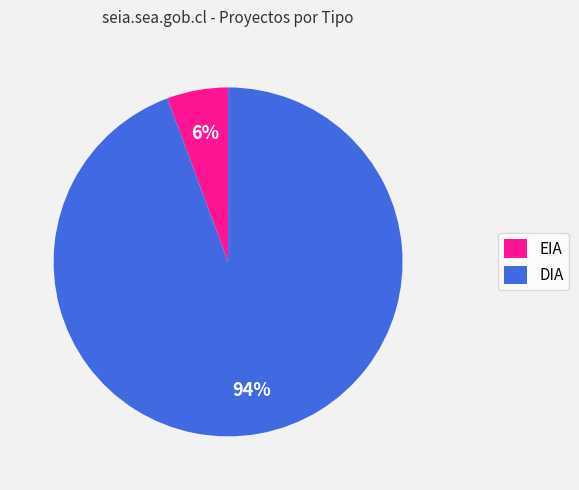

Combined, do DIA and EIA account for over 50%?

Yes